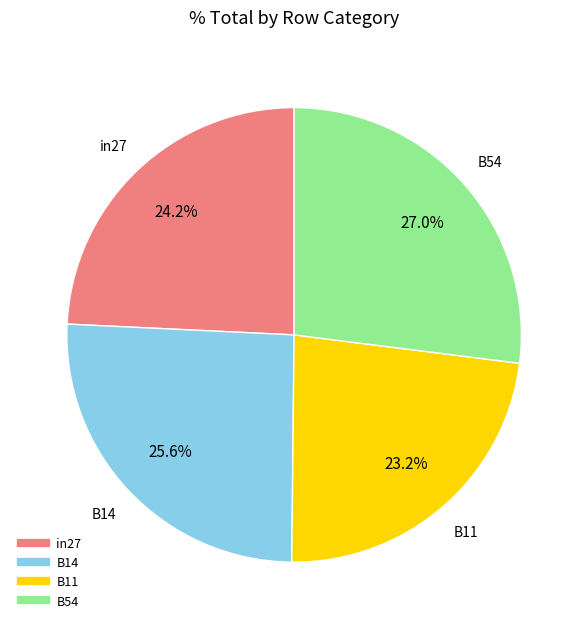

Is there any slice that represents more than half of the pie?

No